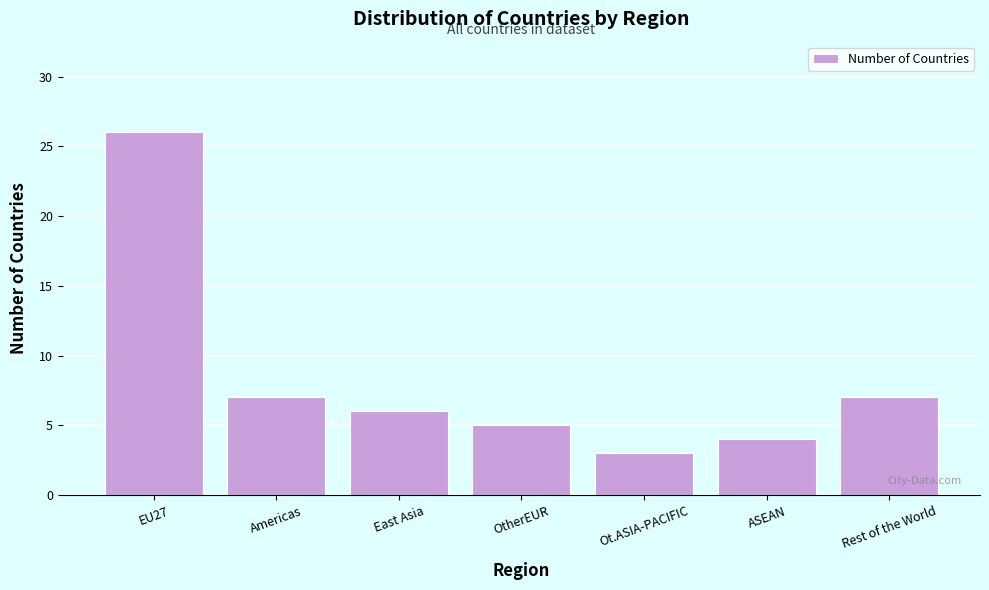

Reading left to right, transcribe all the data shown in this chart.

EU27=26	Americas=7	East Asia=6	OtherEUR=5	Ot.ASIA-PACIFIC=3	ASEAN=4	Rest of the World=7